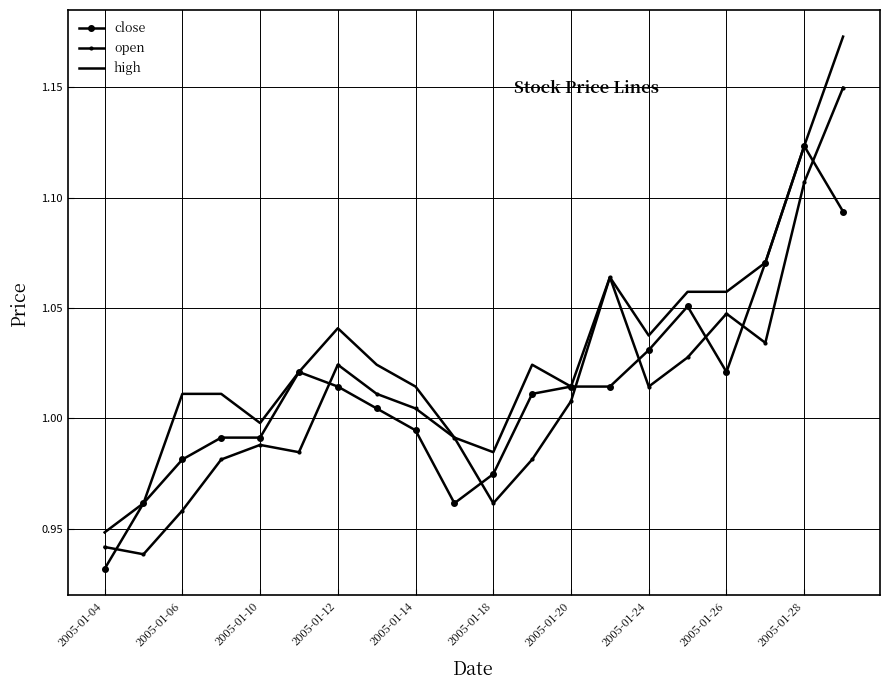

True or false: close and open intersect in this chart.

True